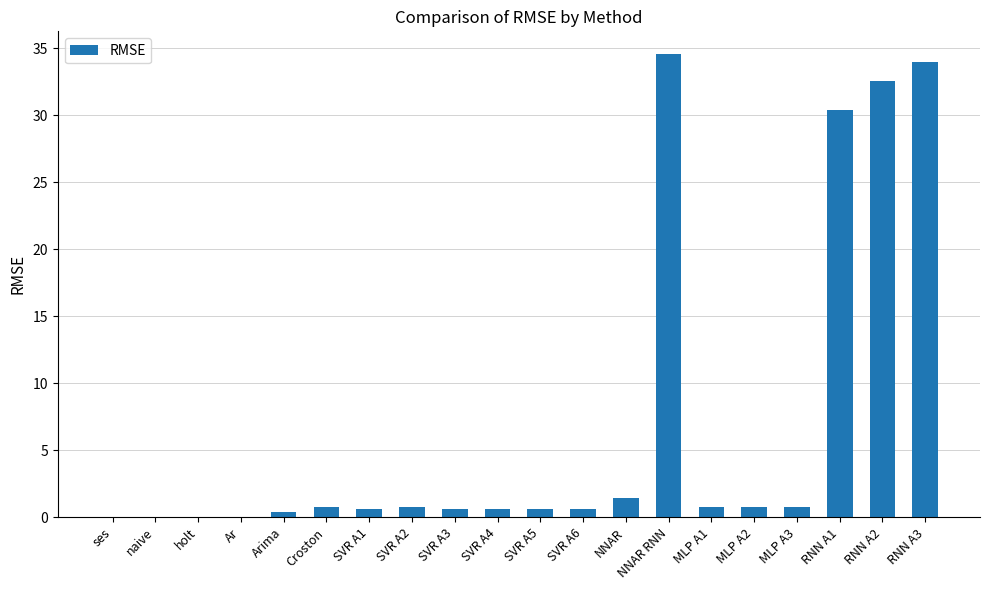

Which label corresponds to the largest value in the chart?

NNAR RNN